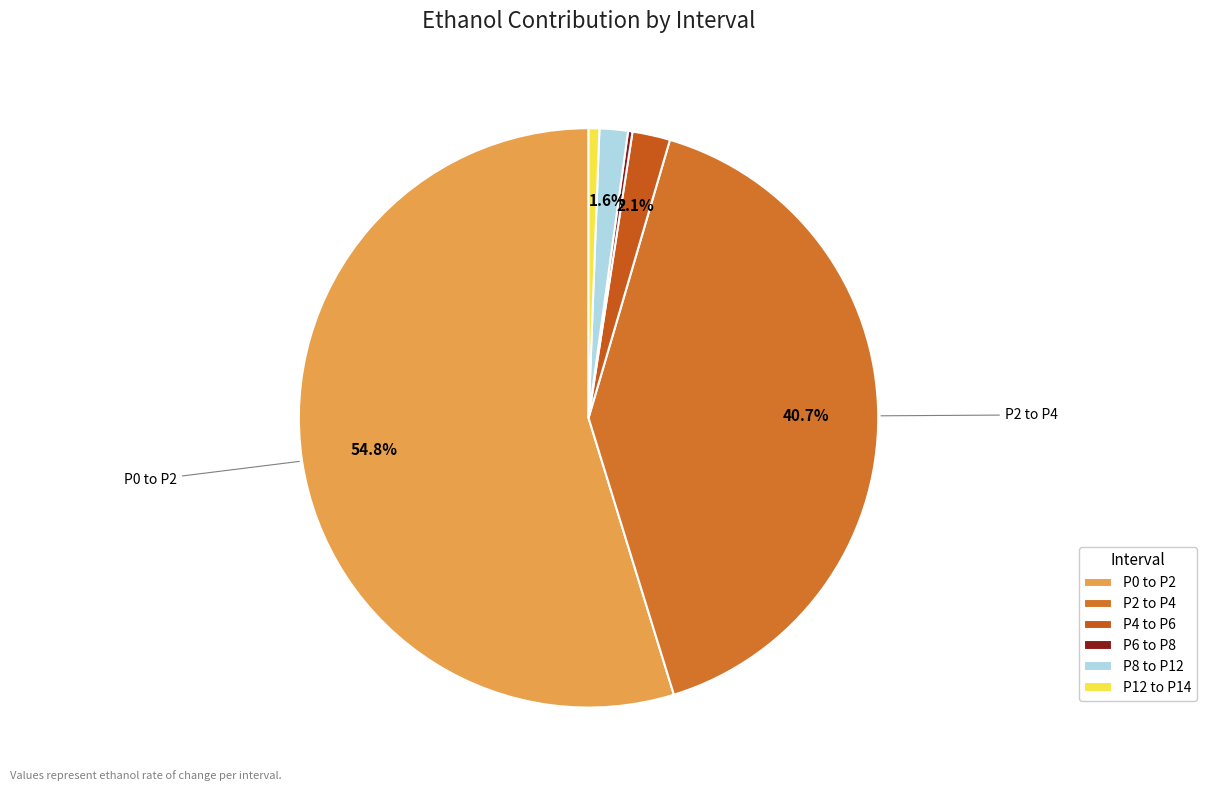

Count the number of slices in the pie.

6